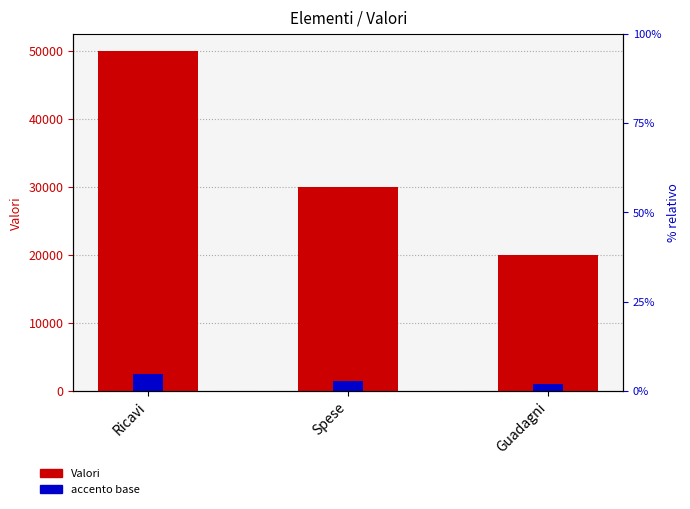

At Ricavi, list the series in order from largest to smallest.

Valori, accento base